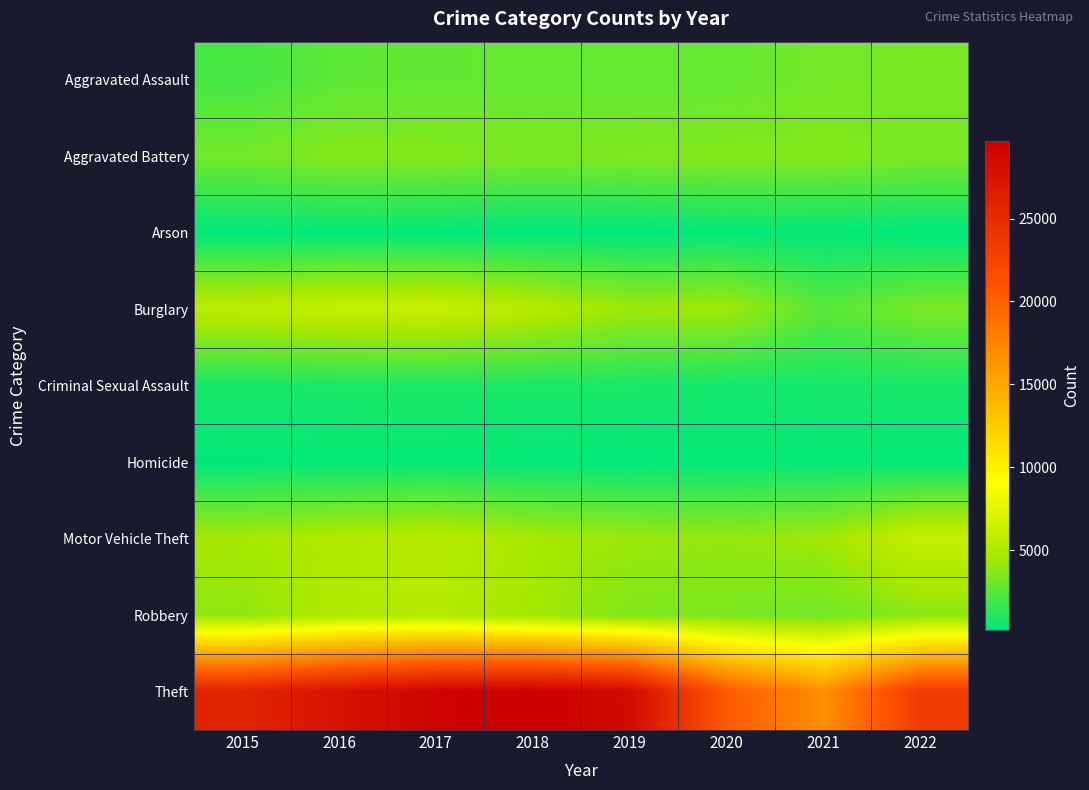

Reading left to right, what are all the values shown in this chart?

Aggravated Assault: 2015=2068	2016=2659	2017=2783	2018=2874	2019=2835	2020=2822	2021=3249	2022=3301
Aggravated Battery: 2015=3189	2016=3718	2017=3683	2018=3462	2019=3565	2020=3677	2021=3694	2022=3390
Arson: 2015=196	2016=252	2017=234	2018=166	2019=162	2020=262	2021=248	2022=184
Burglary: 2015=5589	2016=6086	2017=6215	2018=5350	2019=4377	2020=4463	2021=2575	2022=3375
Criminal Sexual Assault: 2015=833	2016=902	2017=933	2018=922	2019=898	2020=717	2021=789	2022=801
Homicide: 2015=214	2016=328	2017=328	2018=263	2019=241	2020=329	2021=333	2022=313
Motor Vehicle Theft: 2015=4628	2016=5016	2017=5417	2018=4684	2019=4303	2020=4130	2021=4427	2022=6118
Robbery: 2015=3968	2016=5085	2017=5289	2018=4517	2019=3565	2020=3422	2021=3184	2022=3843
Theft: 2015=25920	2016=27581	2017=29231	2018=29662	2019=28513	2020=20492	2021=16724	2022=23327